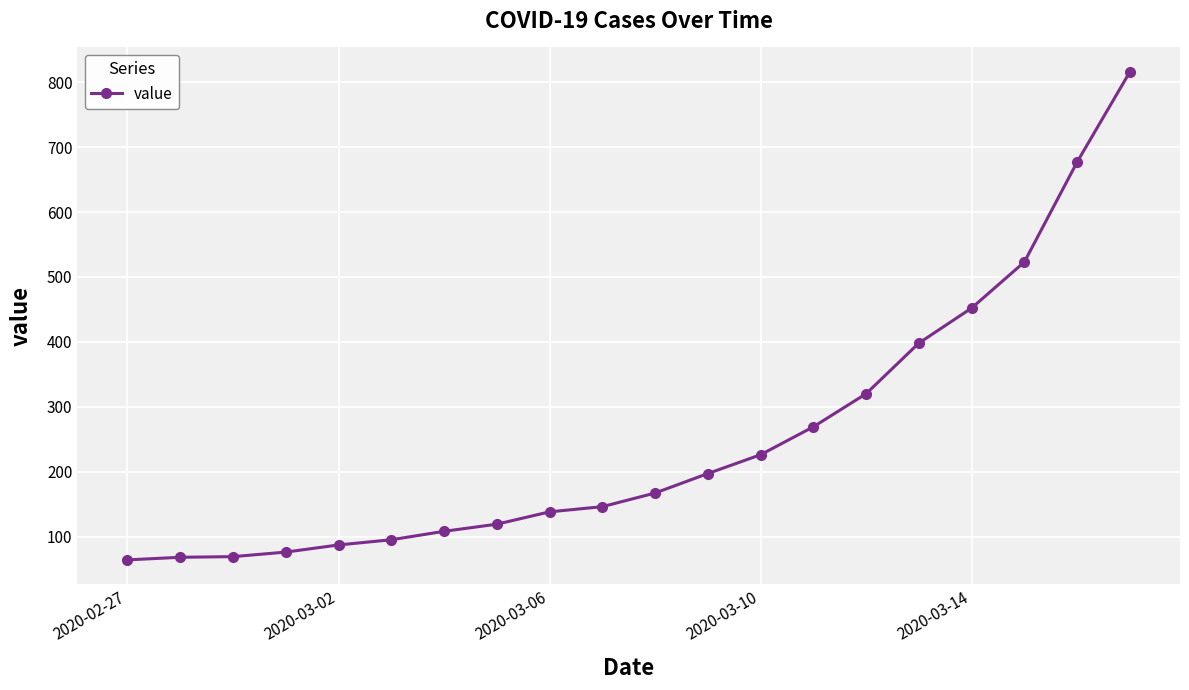

How many lines are shown in the chart?

1